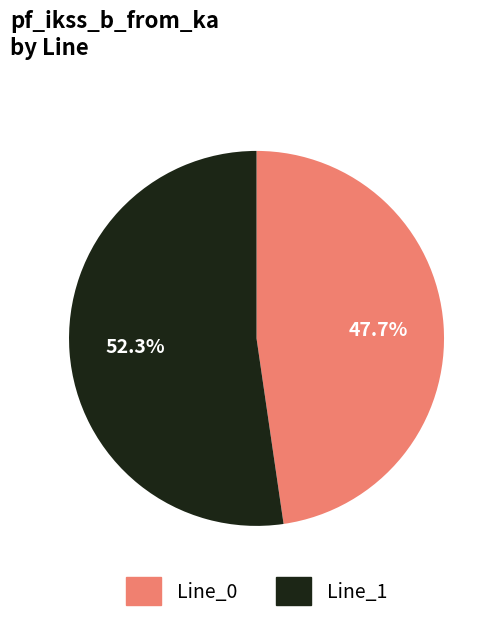

What percentage is NOT represented by Line_0?

52.3%